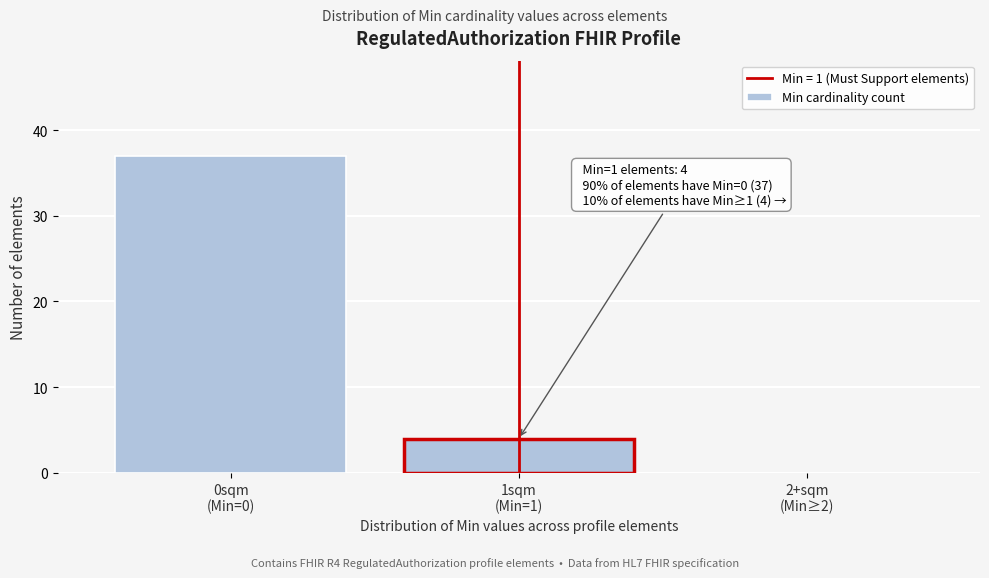

What is the sum of all values?

41